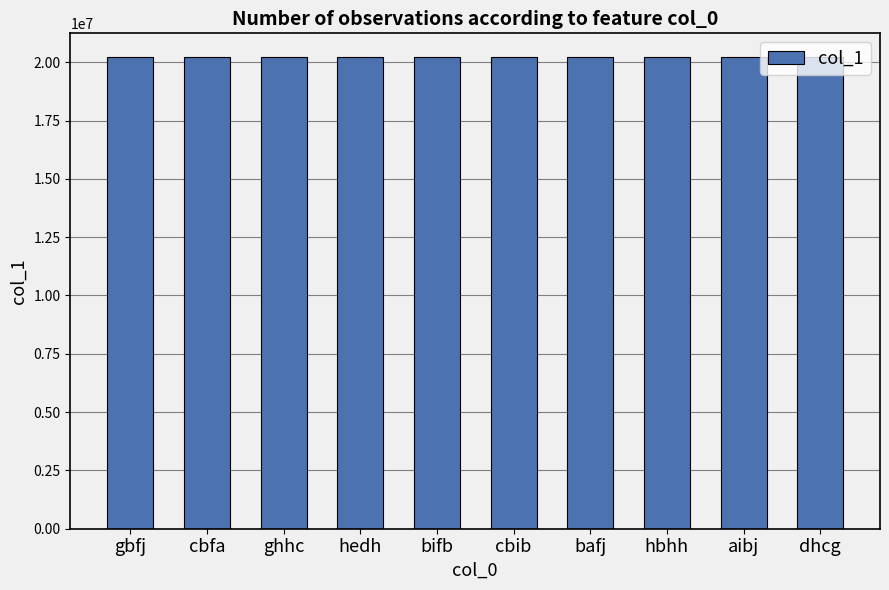

What is the value of the 1st bar from the left?

20225492